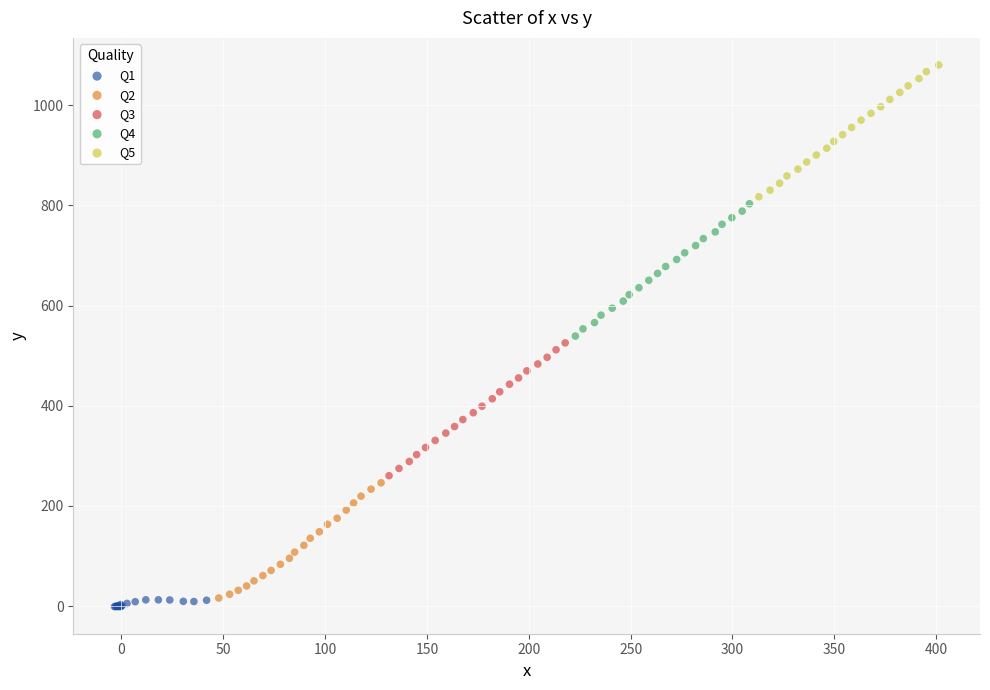

Which series reaches the maximum Y coordinate?

Q5